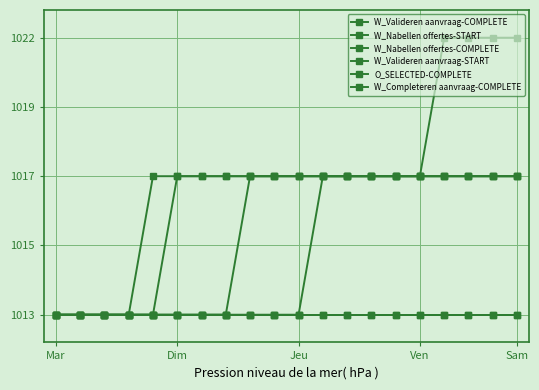

Does the chart have visible grid lines?

Yes